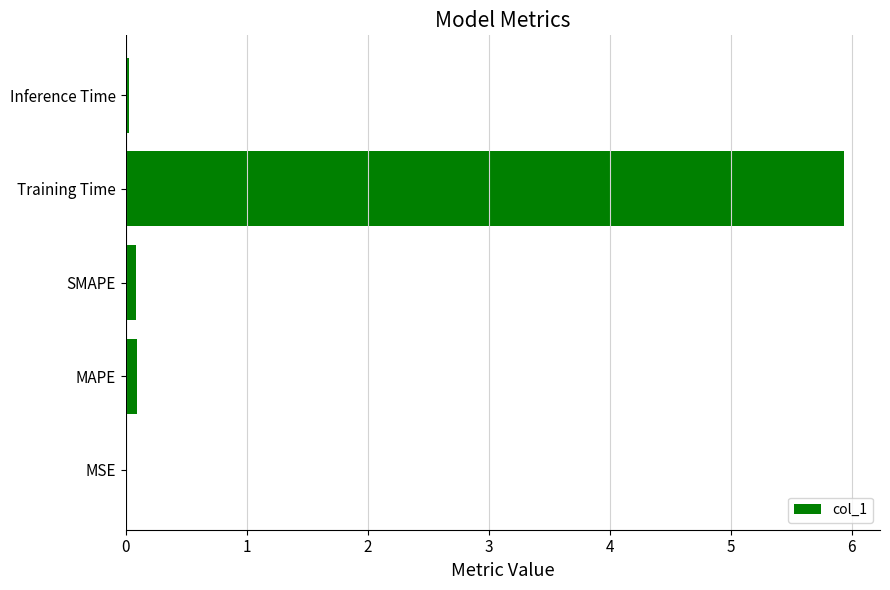

The chart shows a value of 0.0 at Inference Time. True or false?

True